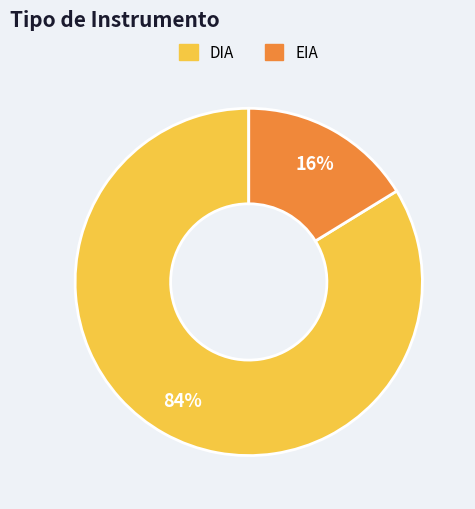

Is it true that EIA is 8% of the pie?

False